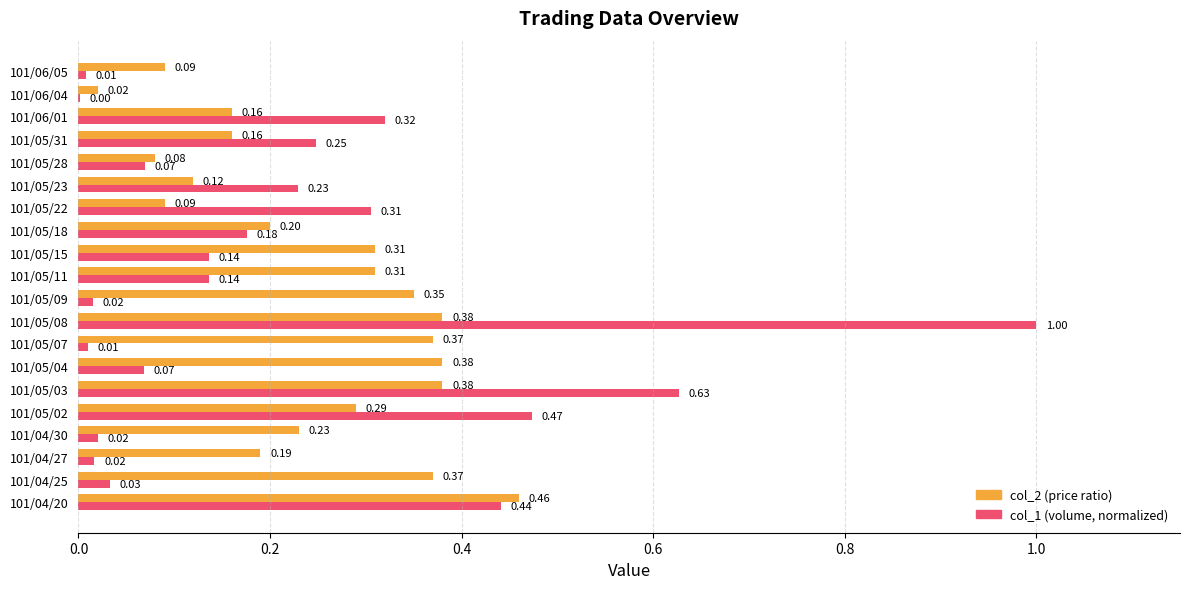

At which category is the sum across all series the highest?

101/05/08